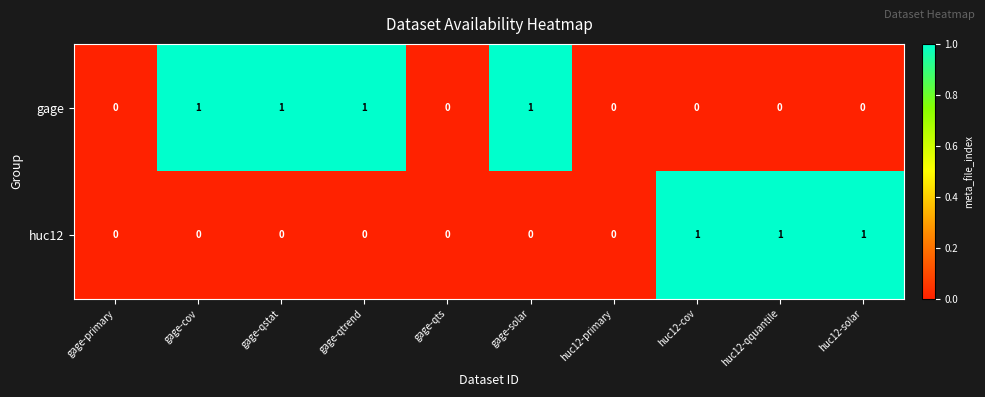

Count the number of categories in the chart.

10